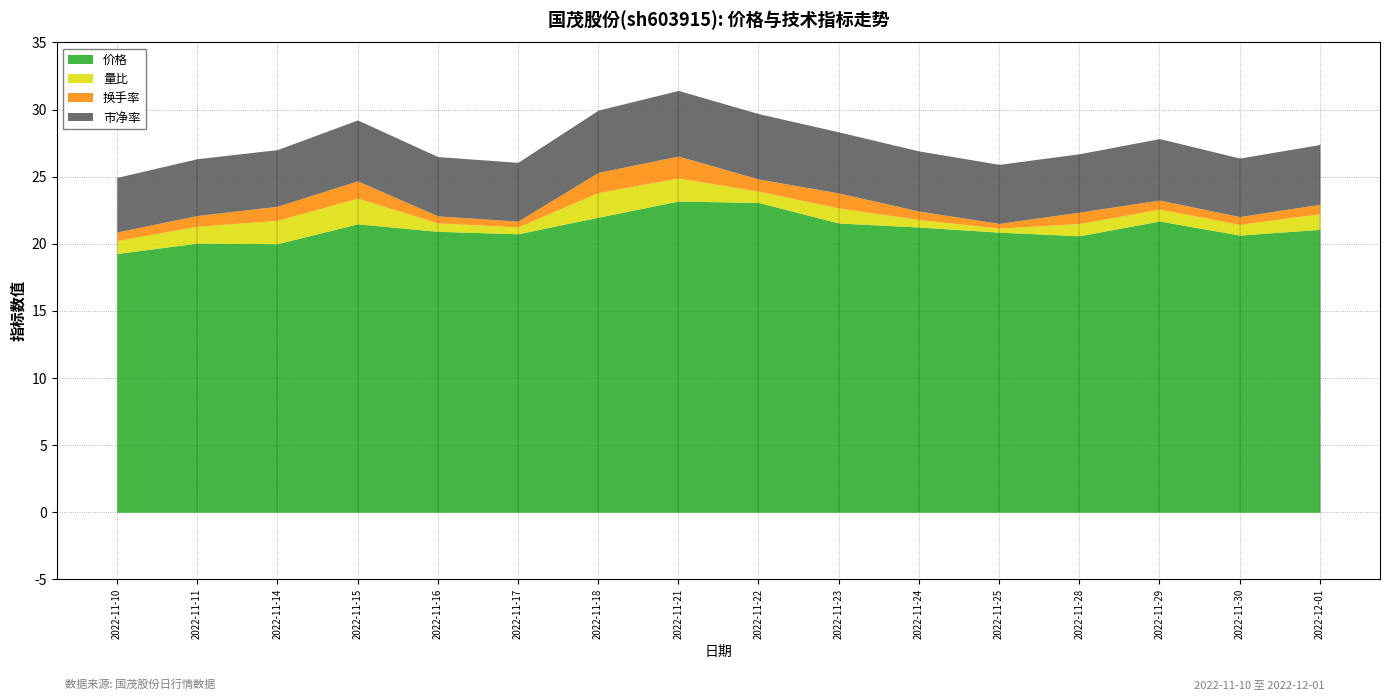

At how many categories does at least one series exceed 15?

16